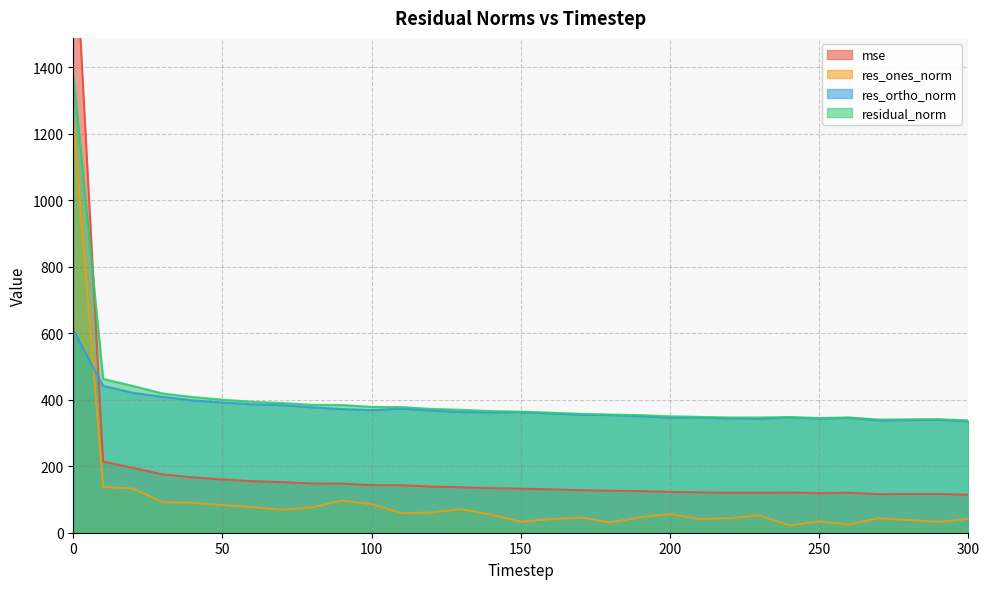

Reading right to left, extract all data points from this chart.

mse: 300=114.2	290=116.5	280=116.3	270=115.8	260=120.2	250=119.1	240=120.9	230=120.2	220=120.1	210=121.4	200=122.7	190=125.1	180=126.3	170=127.8	160=130.4	150=132.6	140=133.8	130=136.7	120=138.7	110=142.7	100=143.2	90=147.6	80=147.9	70=152.2	60=155.0	50=160.2	40=166.5	30=175.3	20=194.8	10=214.1	0=1899.2
res_ones_norm: 300=41.7	290=32.7	280=38.1	270=43.5	260=24.6	250=34.1	240=22.2	230=51.9	220=43.9	210=41.0	200=56.2	190=46.6	180=31.0	170=45.4	160=41.1	150=33.1	140=54.4	130=70.9	120=60.6	110=59.0	100=85.8	90=96.8	80=75.8	70=69.0	60=77.2	50=83.0	40=89.9	30=92.0	20=132.8	10=137.9	0=1235.7
res_ortho_norm: 300=335.3	290=339.7	280=338.9	270=337.6	260=345.8	250=343.4	240=347.0	230=342.7	220=343.8	210=346.1	200=345.8	190=350.6	180=354.0	170=354.7	160=358.7	150=362.6	140=361.8	130=362.9	120=367.5	110=373.2	100=368.6	90=371.8	80=377.1	70=384.0	60=386.1	50=391.5	40=398.0	30=408.5	20=420.9	10=441.7	0=610.0
residual_norm: 300=337.9	290=341.3	280=341.0	270=340.4	260=346.6	250=345.1	240=347.7	230=346.7	220=346.6	210=348.5	200=350.3	190=353.7	180=355.4	170=357.6	160=361.1	150=364.2	140=365.8	130=369.8	120=372.4	110=377.8	100=378.5	90=384.3	80=384.6	70=390.1	60=393.8	50=400.2	40=408.0	30=418.7	20=441.3	10=462.7	0=1378.1